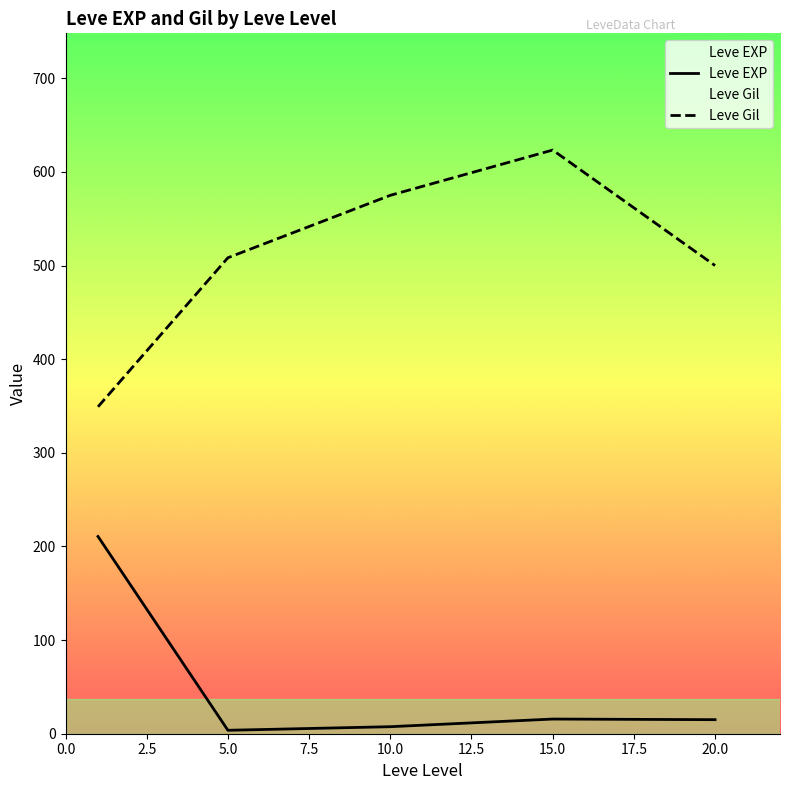

Is the value of Leve Gil at 10 greater than the value of Leve EXP at 10?

Yes